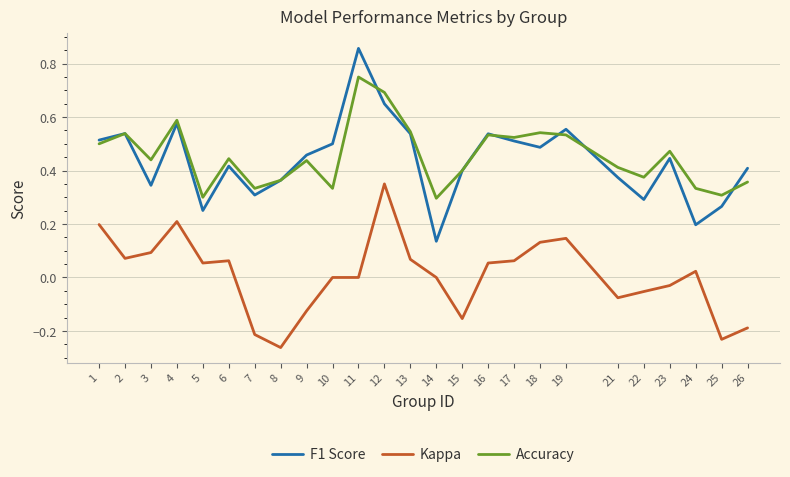

Which category has the highest value in the F1 Score series?

11